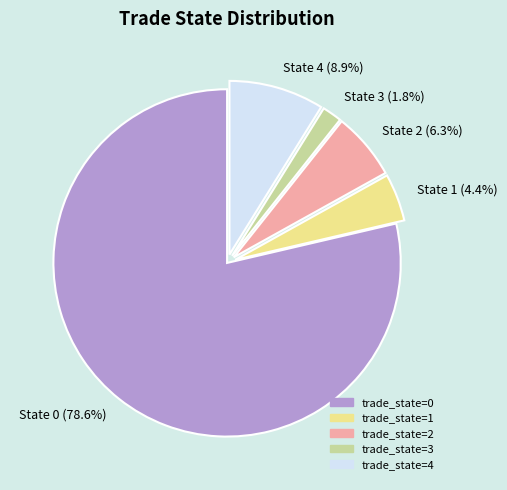

What is the ratio of the value at State 1 (4.4%) to the value at State 2 (6.3%)?

0.7